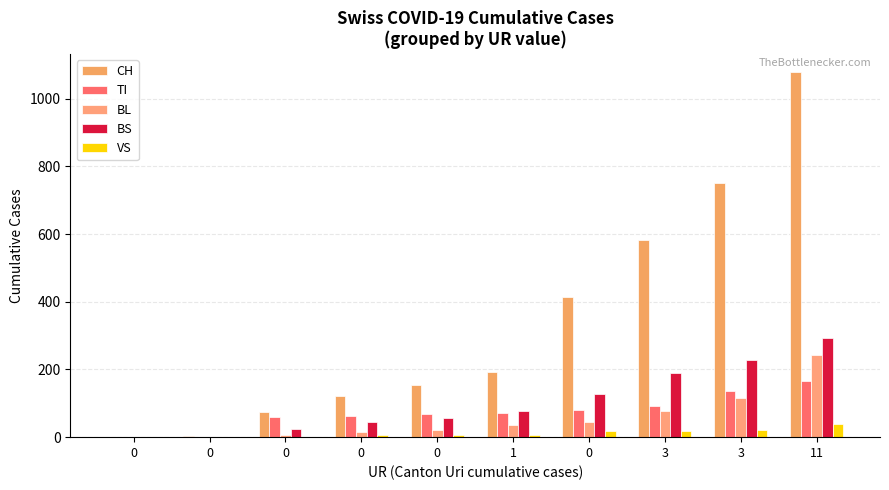

Which has a higher value, 1 or 3?

3